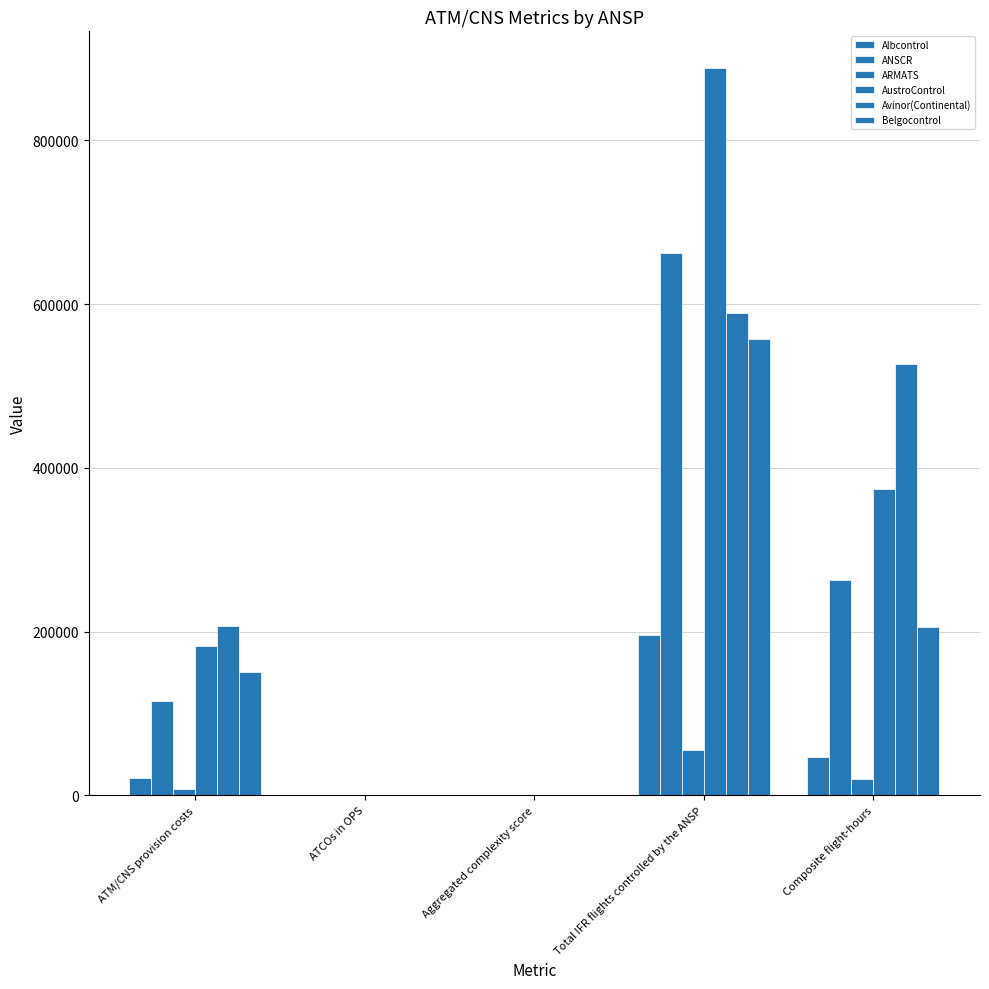

How many groups of bars are there?

5